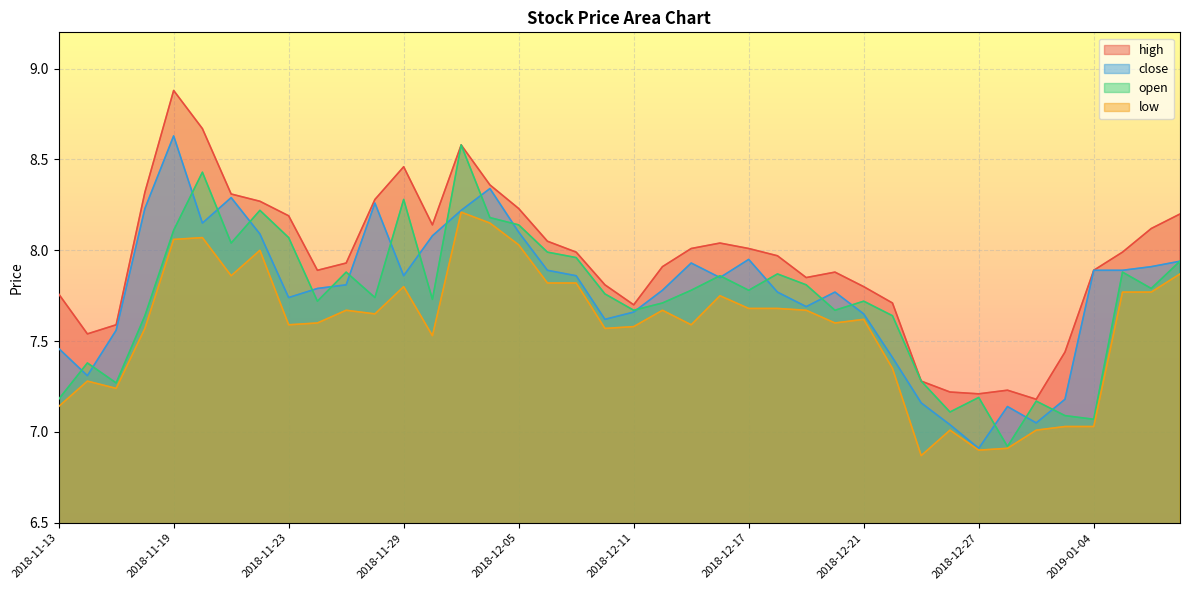

Reading left to right, list all the values displayed in this chart.

high: 7.8	7.5	7.6	8.3	8.9	8.7	8.3	8.3	8.2	7.9	7.9	8.3	8.5	8.1	8.6	8.4	8.2	8.1	8.0	7.8	7.7	7.9	8.0	8.0	8.0	8.0	7.8	7.9	7.8	7.7	7.3	7.2	7.2	7.2	7.2	7.4	7.9	8.0	8.1	8.2
close: 7.5	7.3	7.6	8.2	8.6	8.2	8.3	8.1	7.7	7.8	7.8	8.3	7.9	8.1	8.2	8.3	8.1	7.9	7.9	7.6	7.7	7.8	7.9	7.8	8.0	7.8	7.7	7.8	7.7	7.4	7.2	7.0	6.9	7.1	7.0	7.2	7.9	7.9	7.9	7.9
open: 7.2	7.4	7.3	7.6	8.1	8.4	8.0	8.2	8.1	7.7	7.9	7.7	8.3	7.7	8.6	8.2	8.1	8.0	8.0	7.8	7.7	7.7	7.8	7.9	7.8	7.9	7.8	7.7	7.7	7.6	7.3	7.1	7.2	6.9	7.2	7.1	7.1	7.9	7.8	7.9
low: 7.1	7.3	7.2	7.6	8.1	8.1	7.9	8.0	7.6	7.6	7.7	7.7	7.8	7.5	8.2	8.2	8.0	7.8	7.8	7.6	7.6	7.7	7.6	7.8	7.7	7.7	7.7	7.6	7.6	7.3	6.9	7.0	6.9	6.9	7.0	7.0	7.0	7.8	7.8	7.9